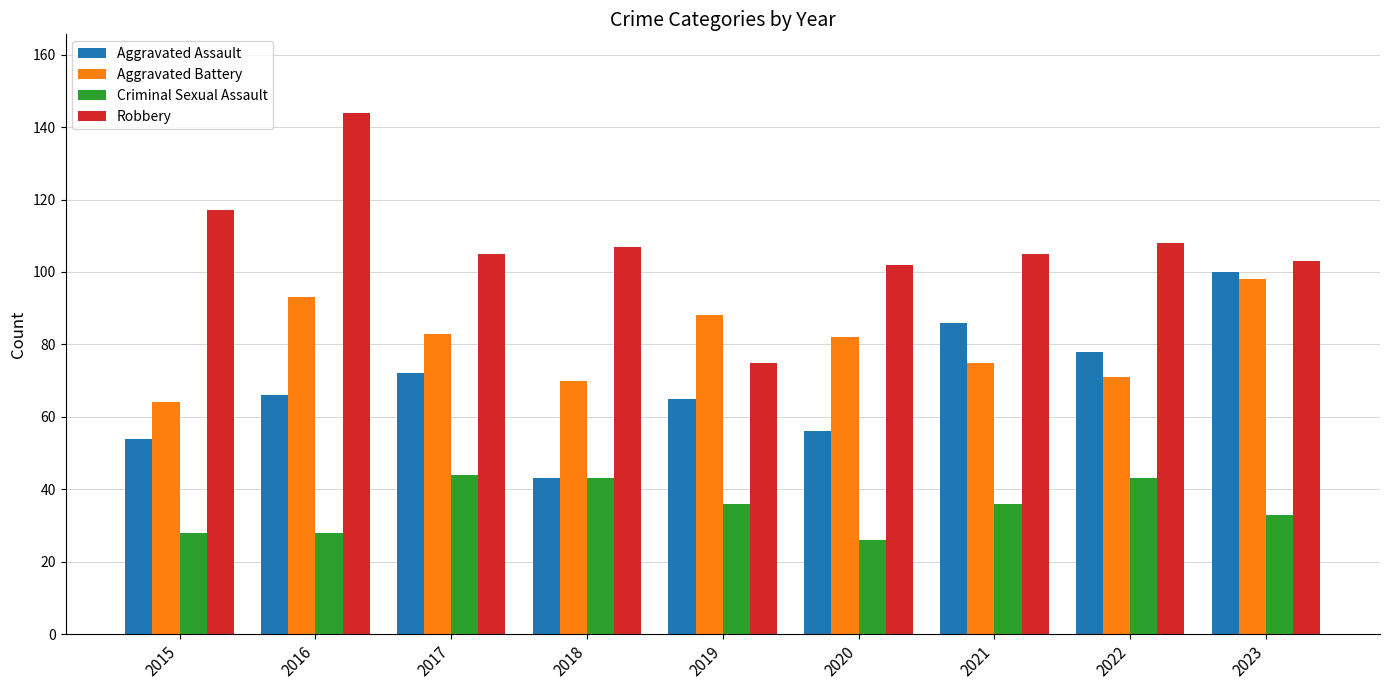

Rank the series at 2020 from highest to lowest value.

Robbery, Aggravated Battery, Aggravated Assault, Criminal Sexual Assault